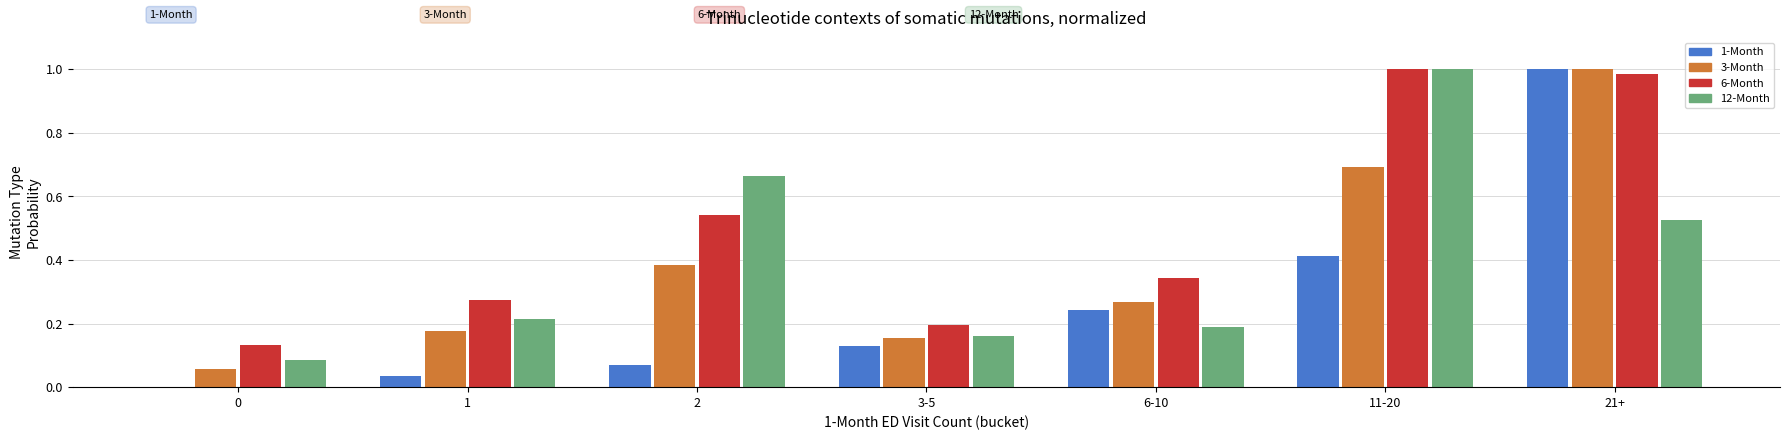

What is the sum of all 1-Month values?

1.9